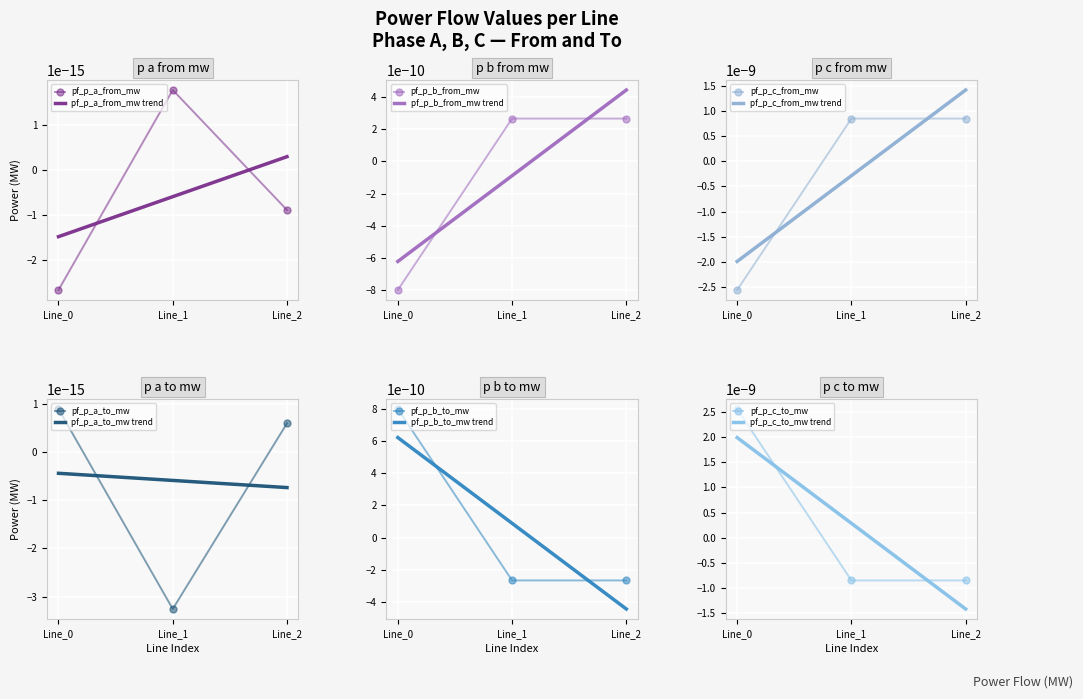

How many distinct data groups are displayed?

6